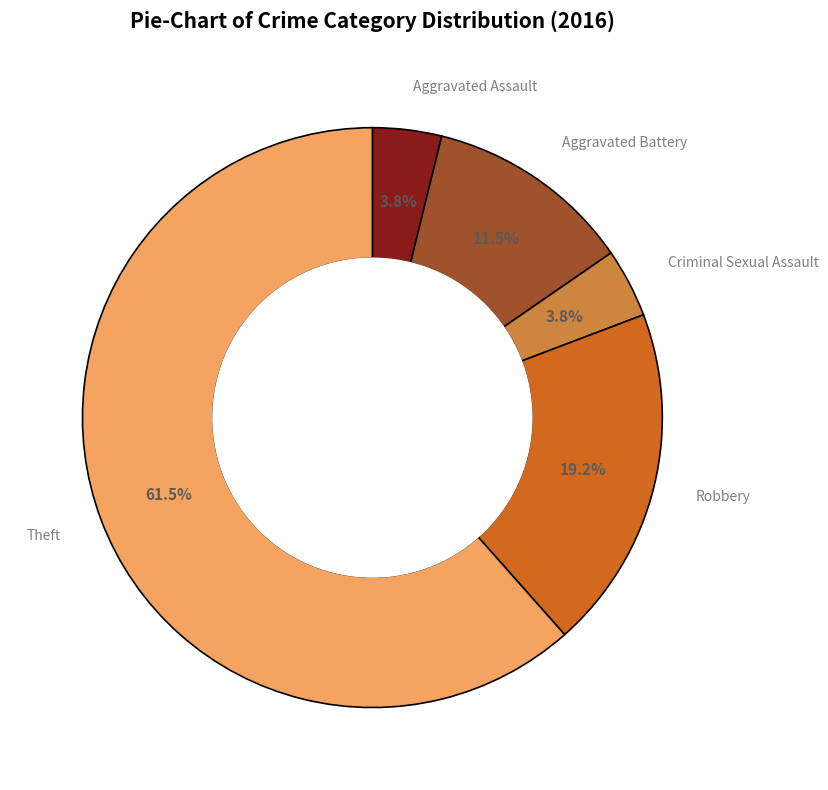

Is there a majority slice in this chart?

Yes